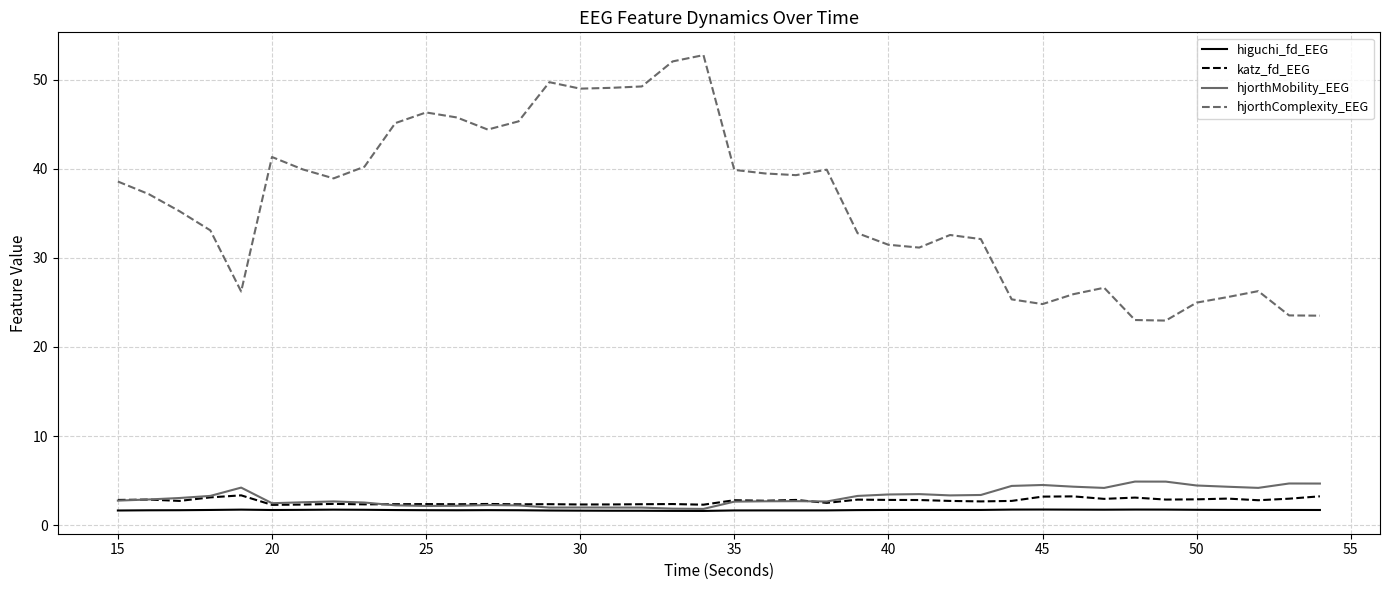

In higuchi_fd_EEG, how many points are higher than both neighbors (excluding endpoints)?

7